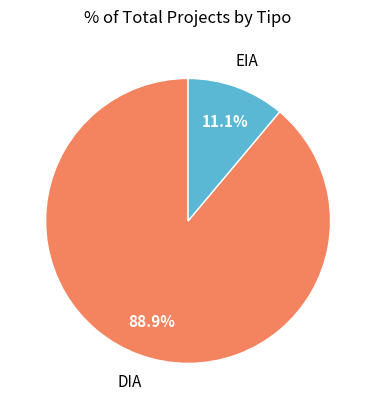

Is there any slice that represents more than half of the pie?

Yes